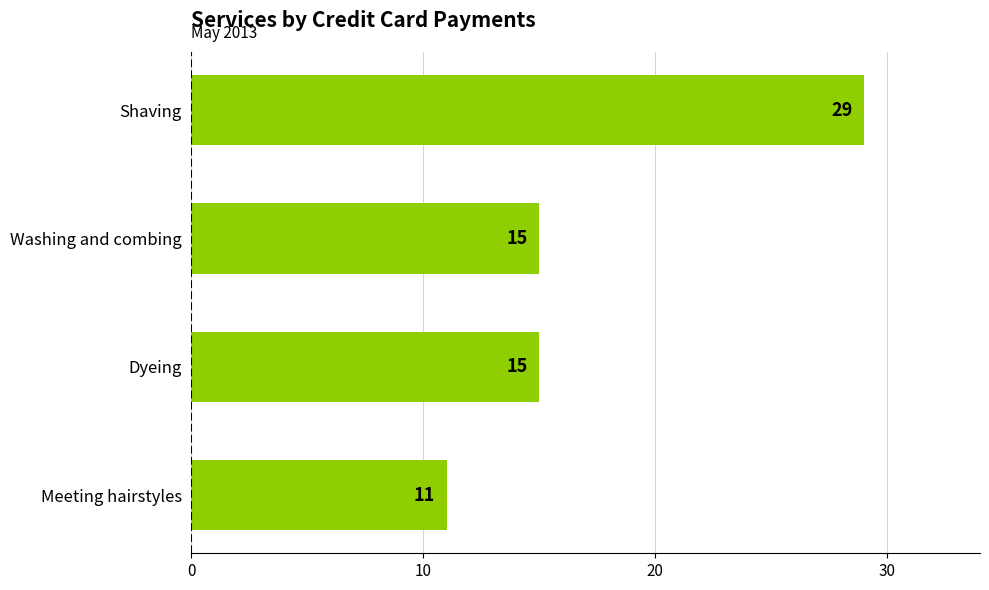

What is the label of the 4th bar from the bottom?

Shaving